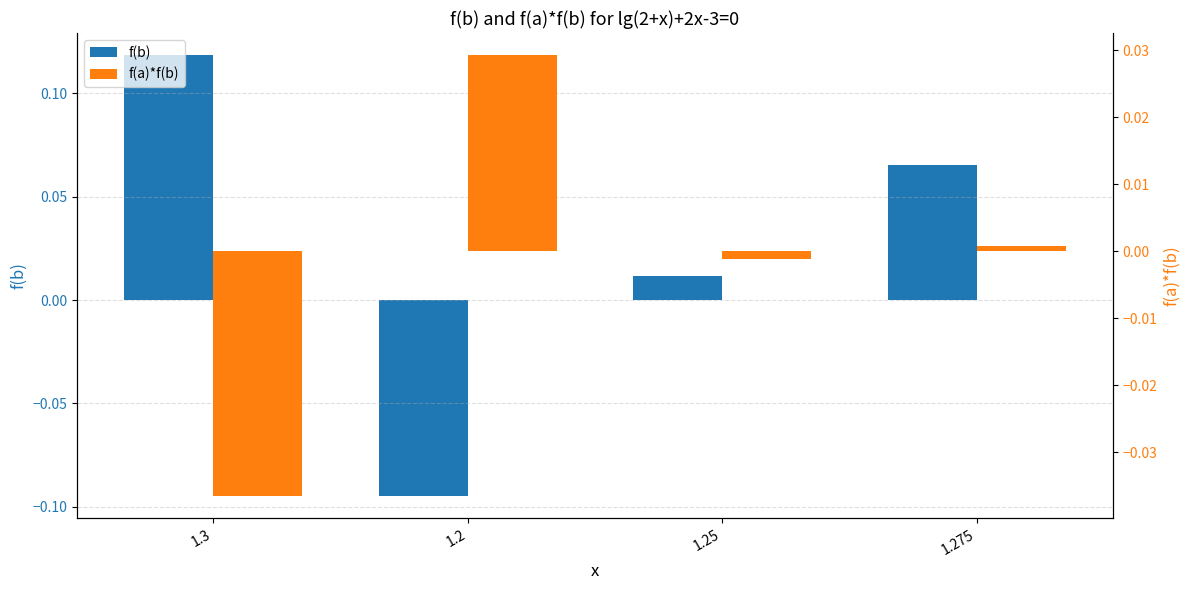

At which label does f(b) first exceed 0?

1.3